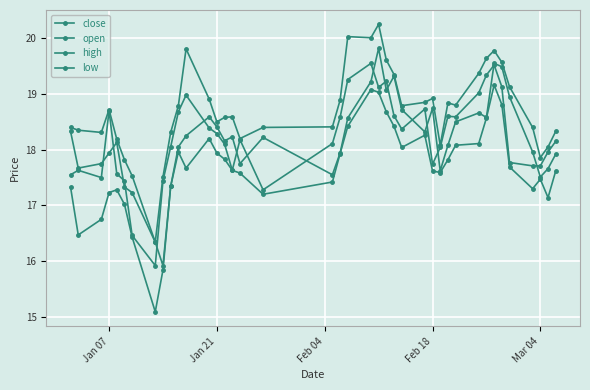

Which series has the largest range (max minus min)?

low